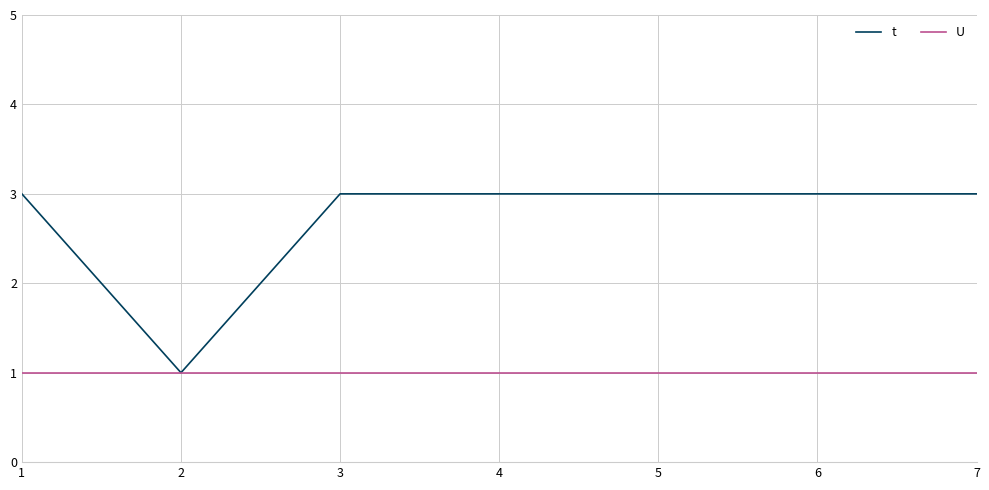

What is the maximum value shown in the chart?

3